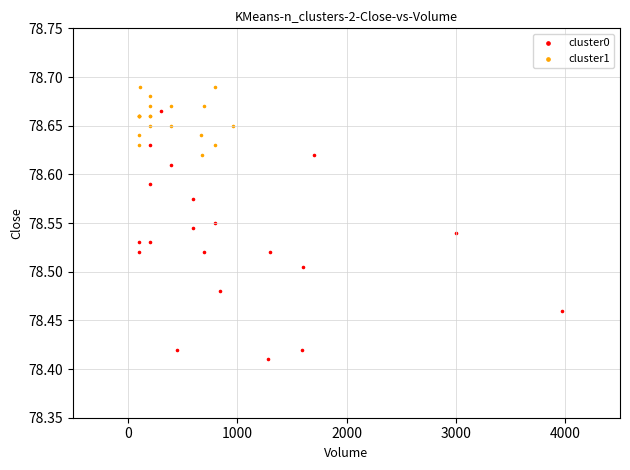

Which series has the widest spread of Y values?

cluster0